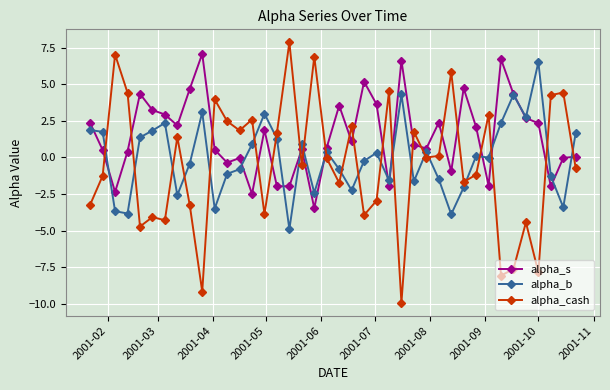

True or false: alpha_cash has more than 1 points higher than both neighbors.

True